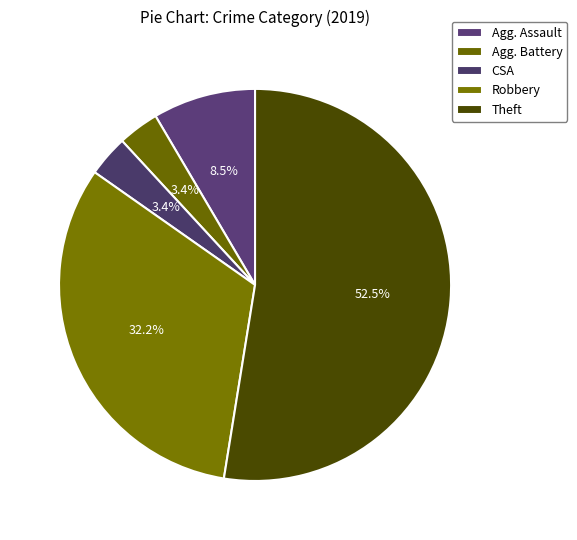

Count the number of slices in the pie.

5